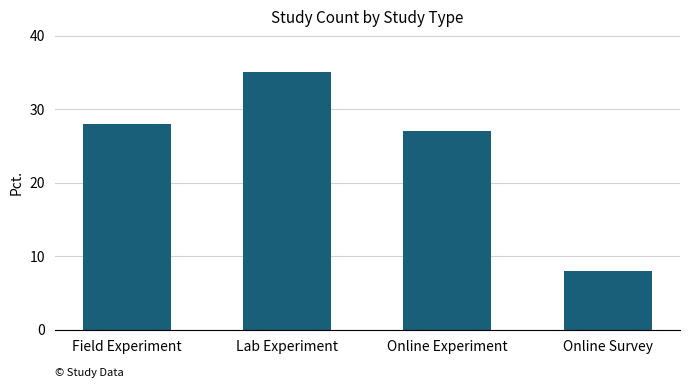

Are the bars horizontal?

No